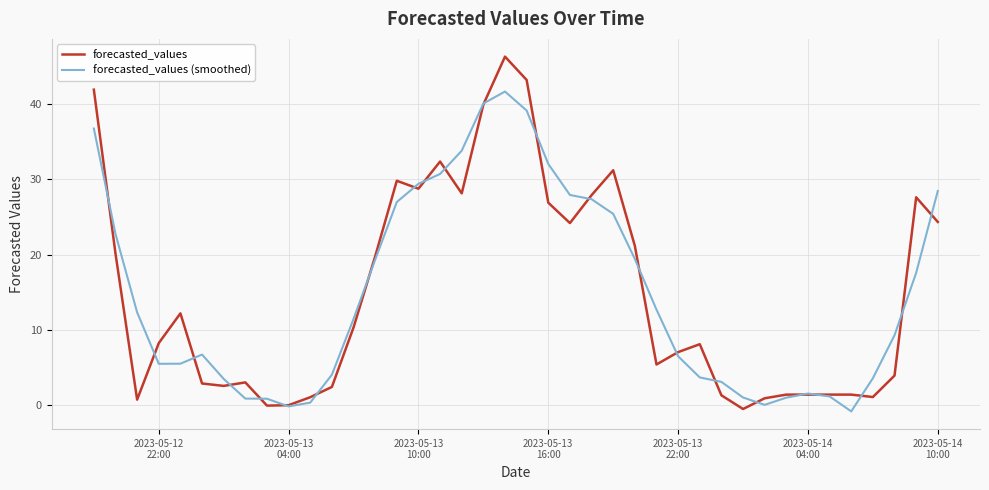

What is the maximum value for forecasted_values?

46.3